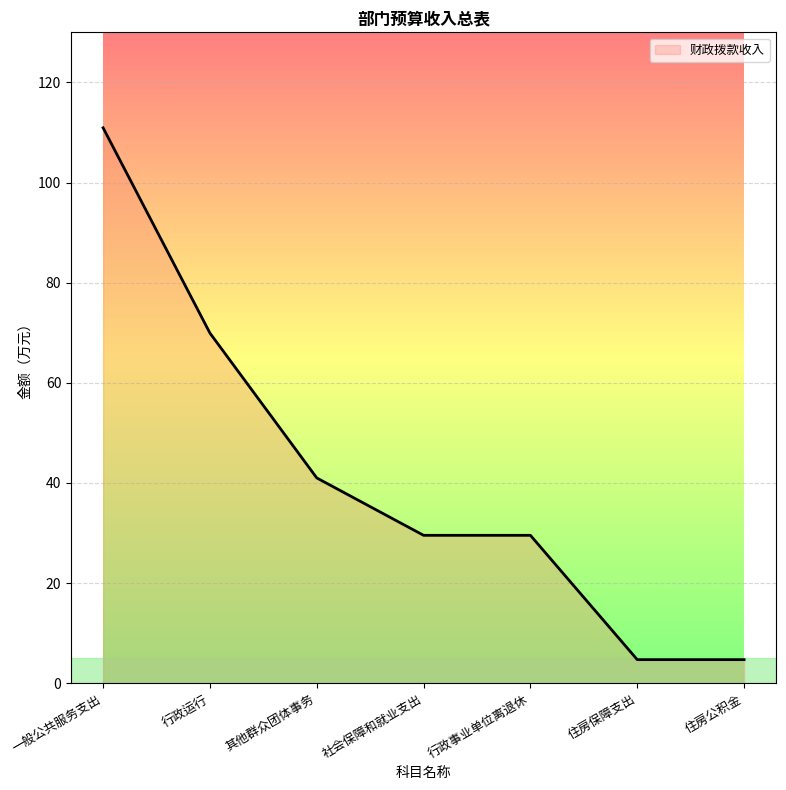

True or false: the data shows 15.8 at 行政事业单位离退休.

False